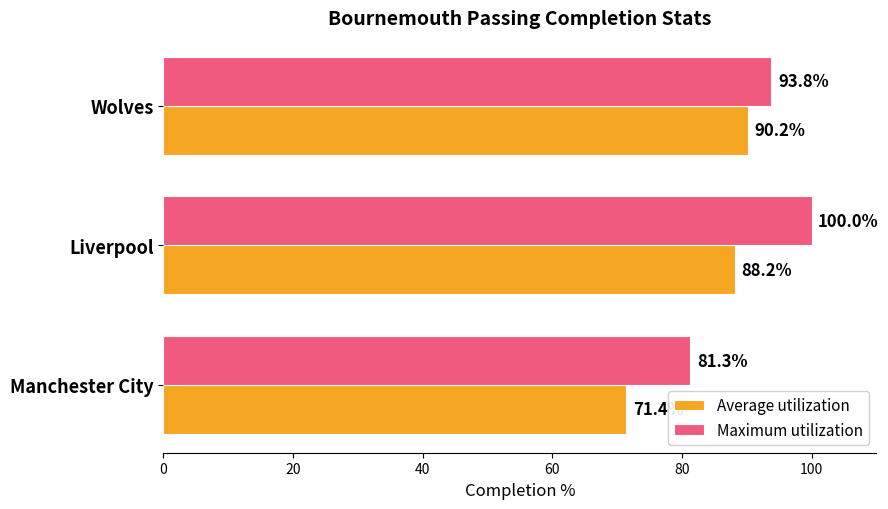

The value of Maximum utilization at Liverpool is 100.0. True or false?

True